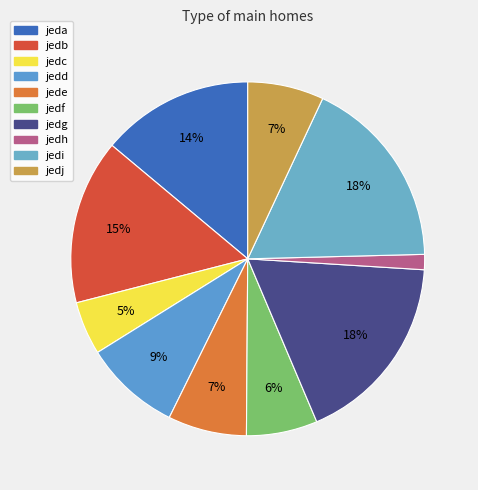

What portion of the pie excludes jedg?

82.4%